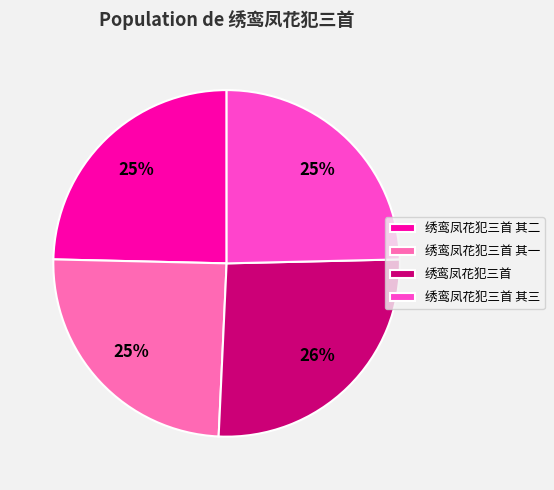

To the nearest percent, what is the difference between the 绣鸾凤花犯三首 and 绣鸾凤花犯三首 其二 slice percentages?

1%